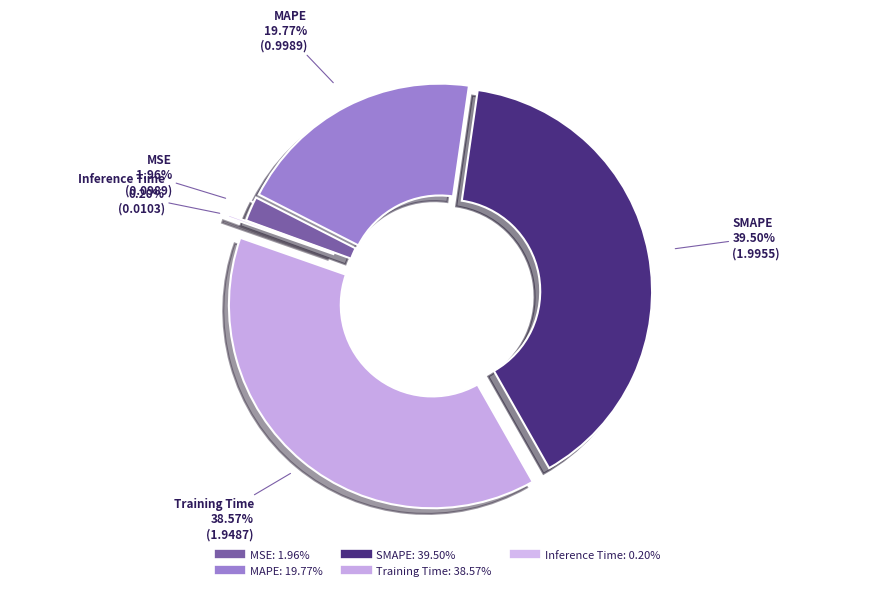

Which slice is the smallest?

Inference Time